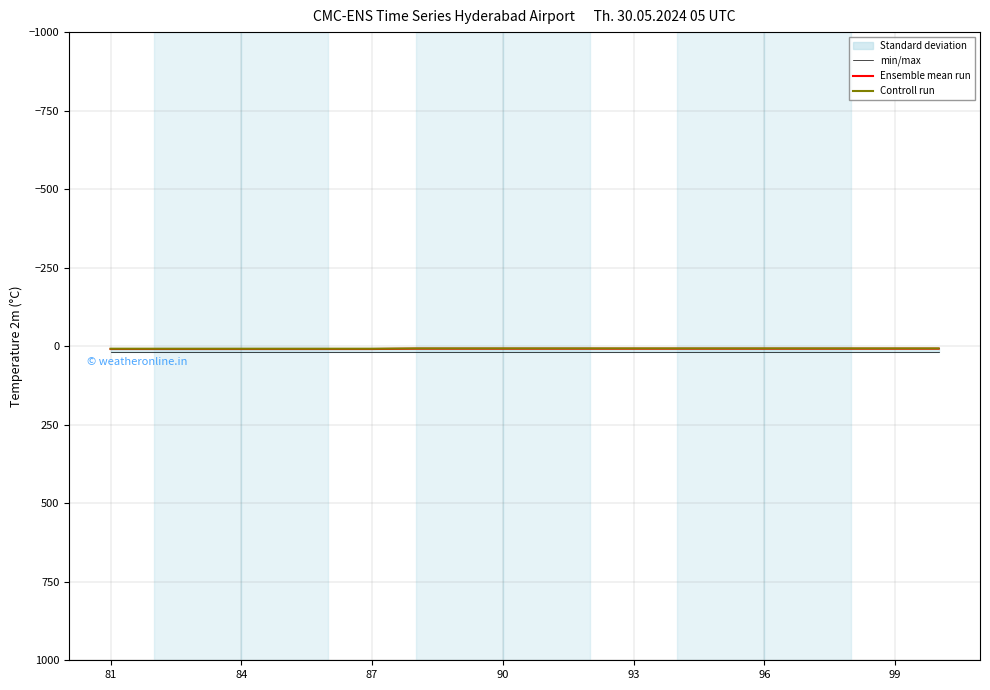

Does the chart display data point markers on the line(s)?

No